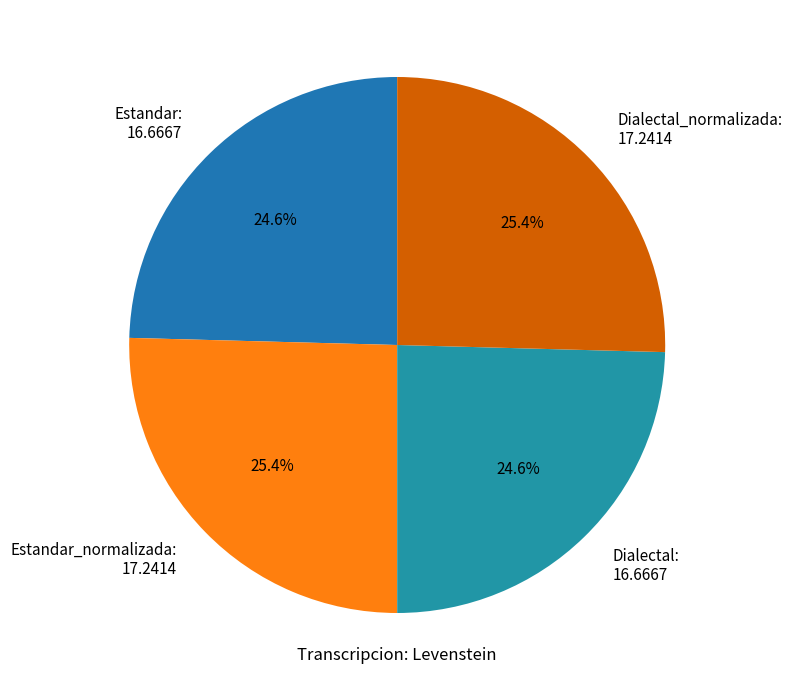

Does Estandar_normalizada account for over 50% of the chart?

No